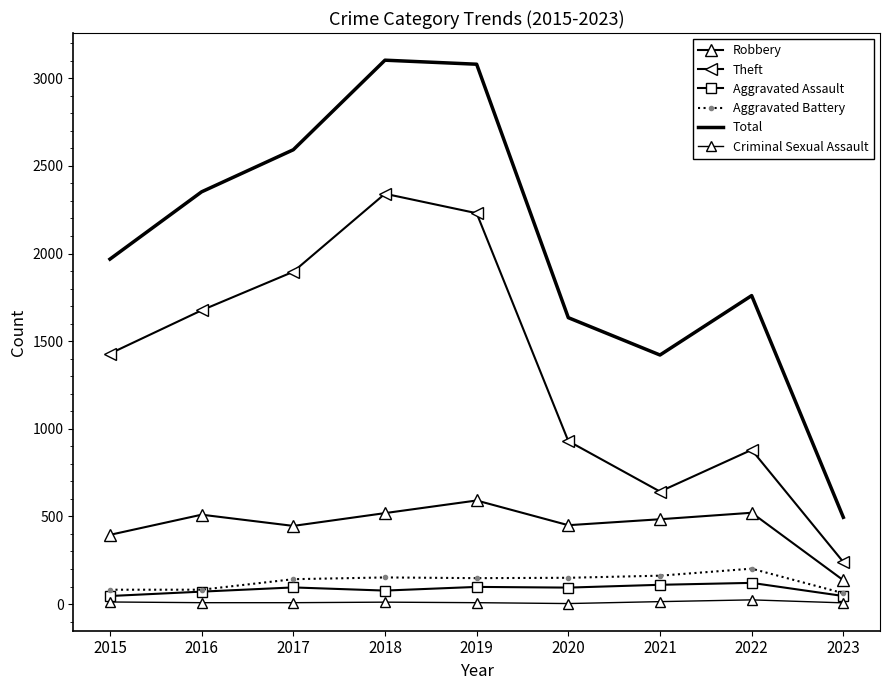

The Aggravated Assault series shows 71 at 2016. True or false?

True